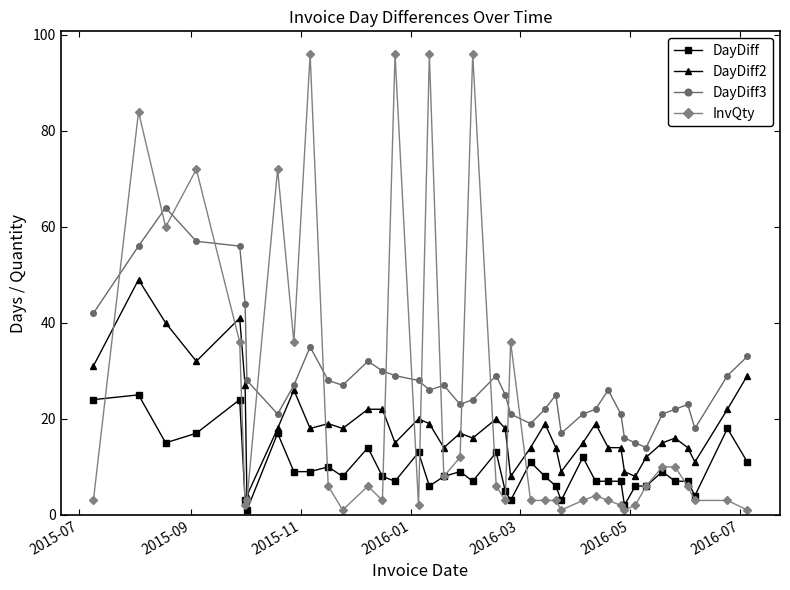

List the series in order of their peak value, highest first.

InvQty, DayDiff3, DayDiff2, DayDiff